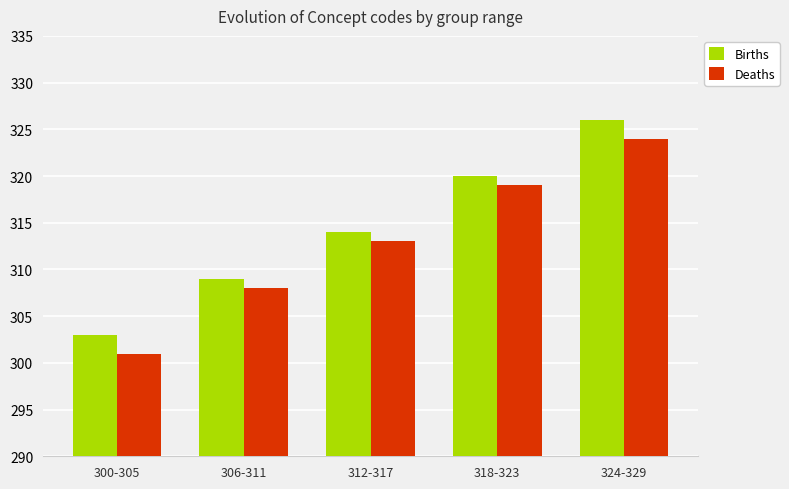

What is the value of the Births bar at the 4th from the left?

320